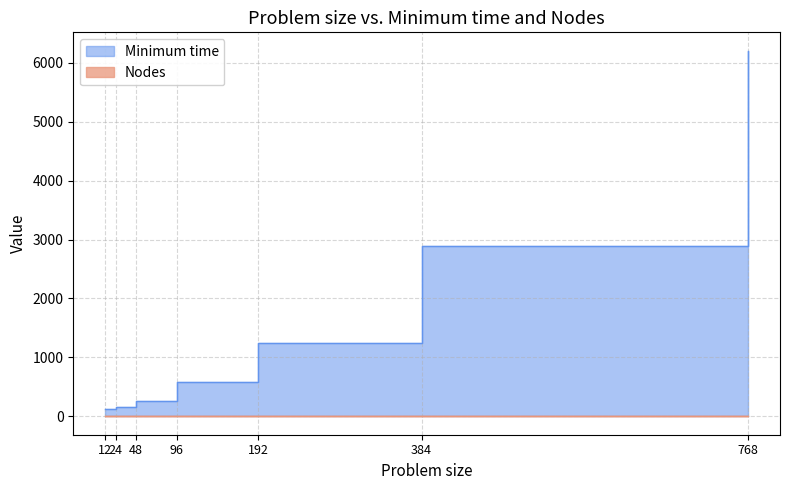

What is the approximate value at 96?

579